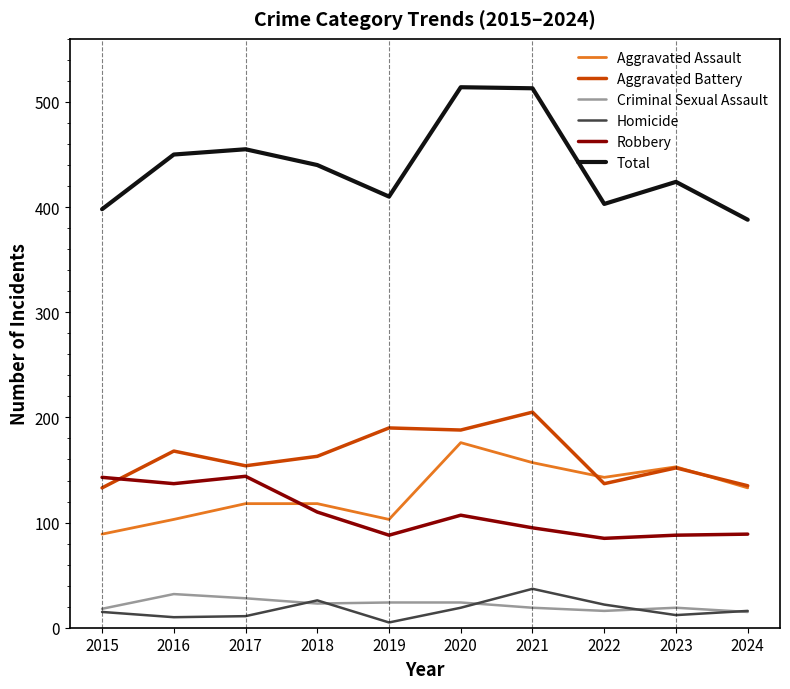

The value of Robbery at 2016 is 245. True or false?

False